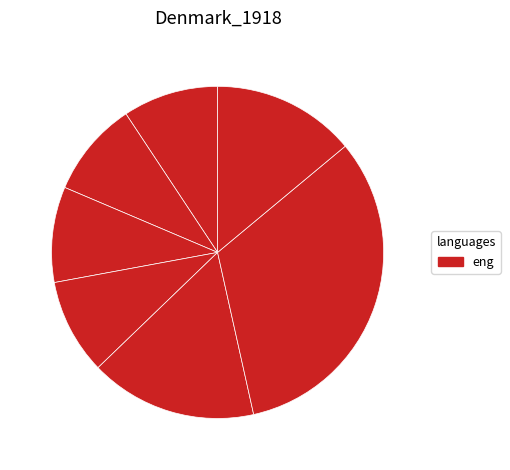

Which category has the biggest portion of the pie?

C8